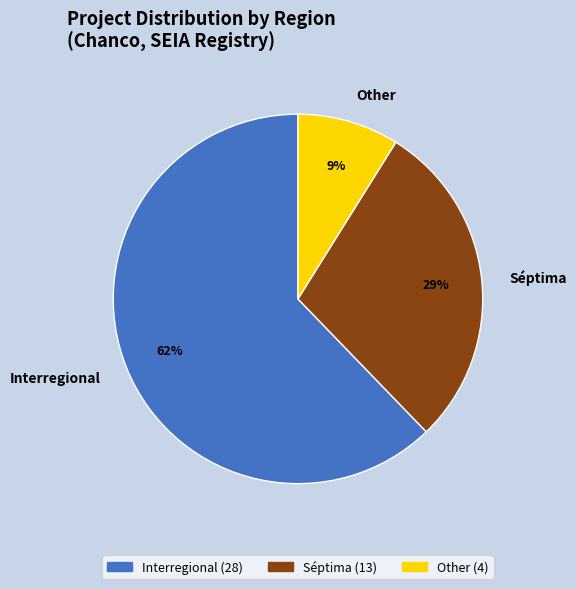

Between Séptima and Interregional, which is larger?

Interregional